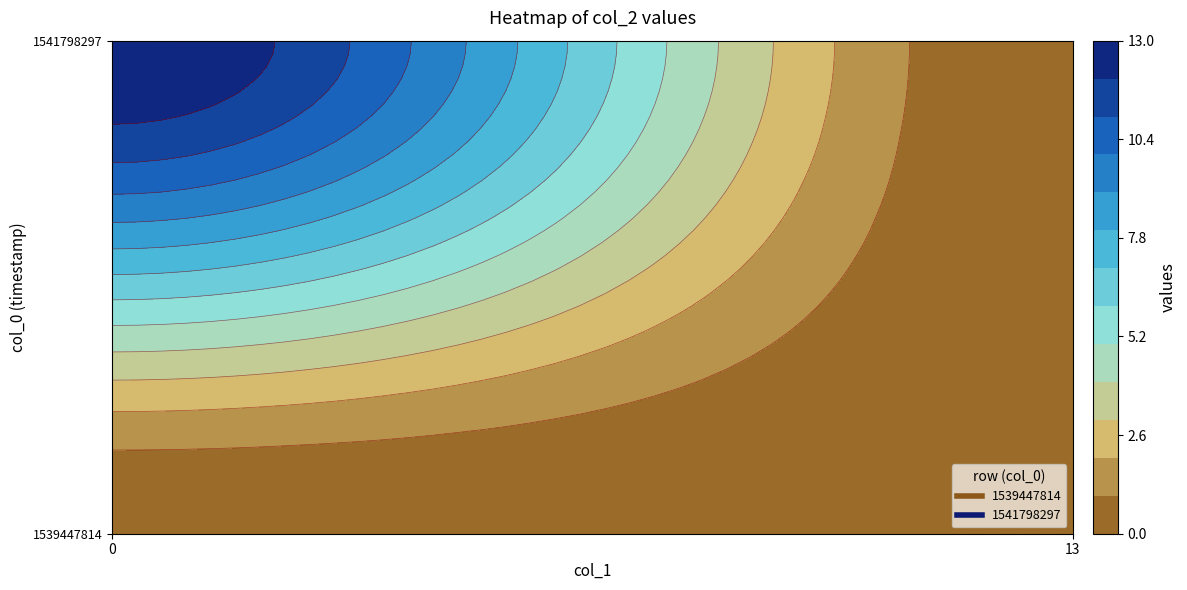

What is the greatest value displayed?

13